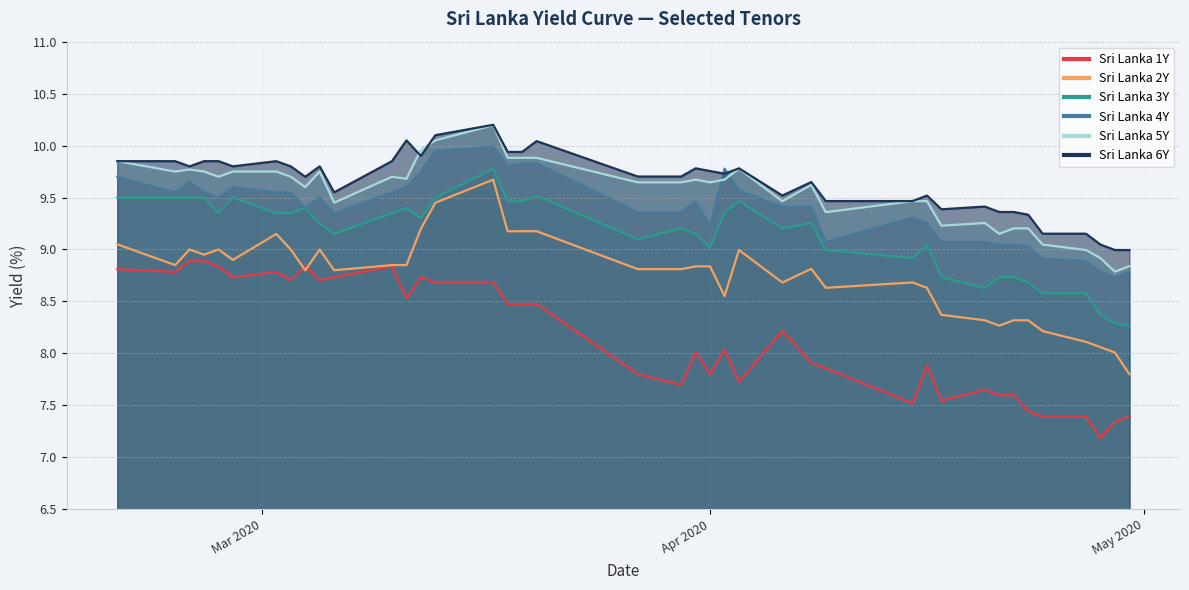

True or false: Sri Lanka 2Y has more than 2 interior local peaks.

True